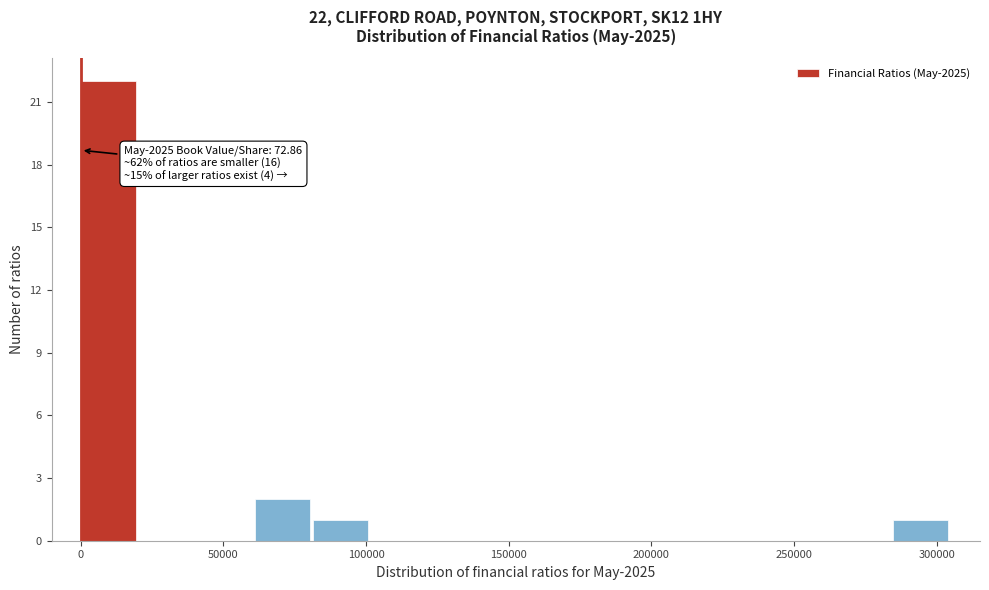

Over which range of the x-axis is the bar tallest?

0 to 20000